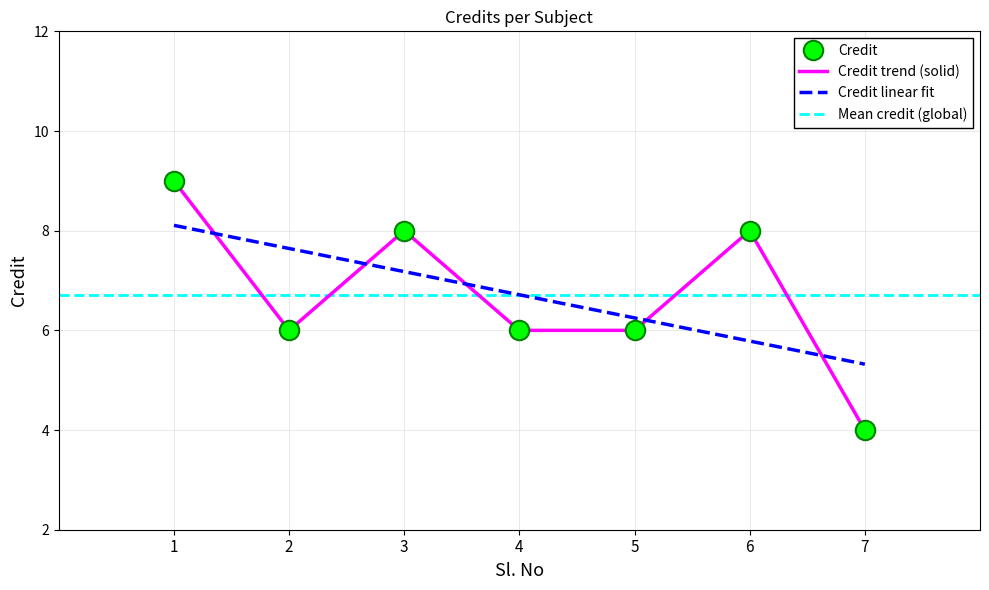

What is the greatest value displayed?

9